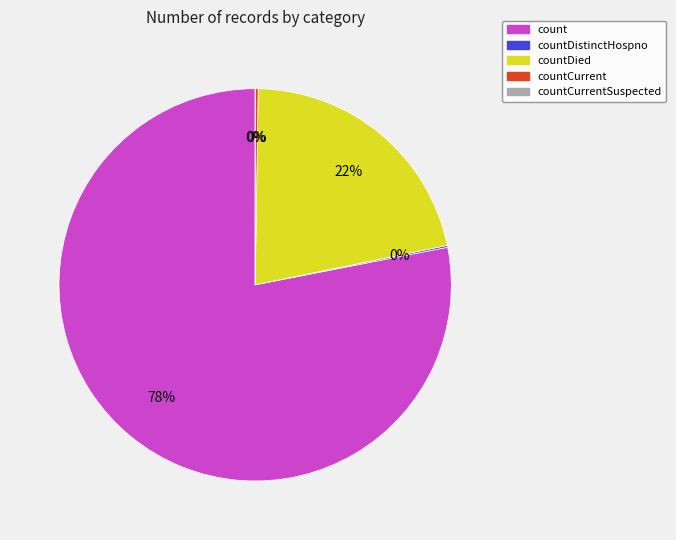

How much of the chart is everything except countCurrent?

99.8%